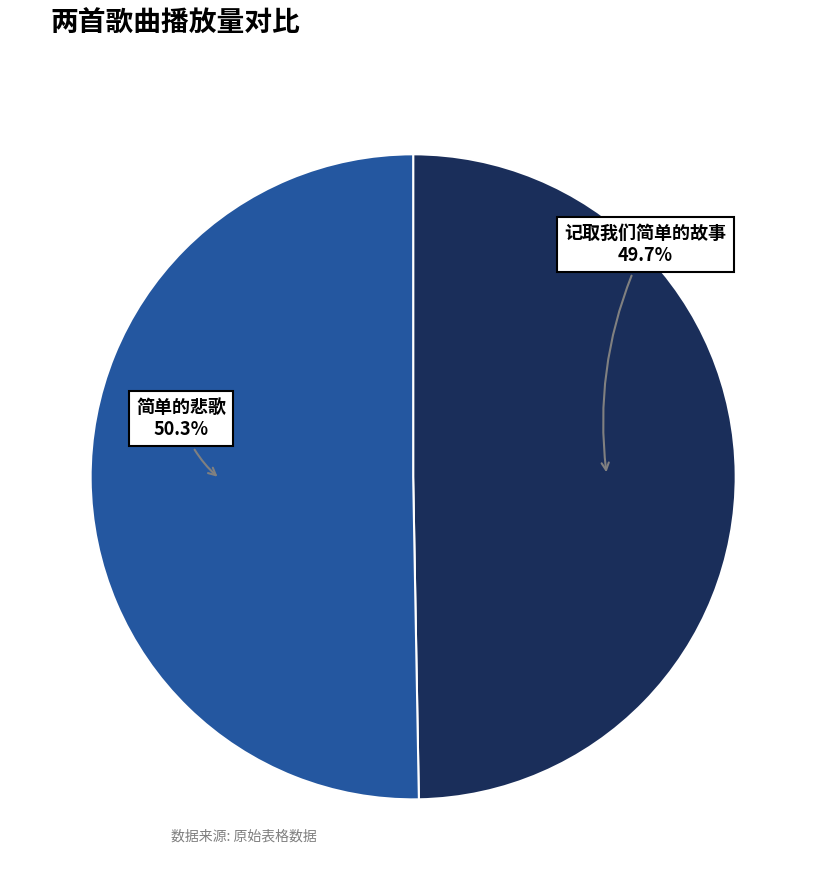

Does any single category account for the majority?

Yes